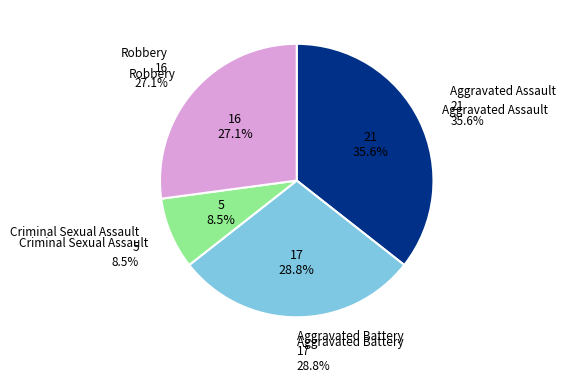

To the nearest percent, what percentage of the pie is Aggravated Assault?

36%